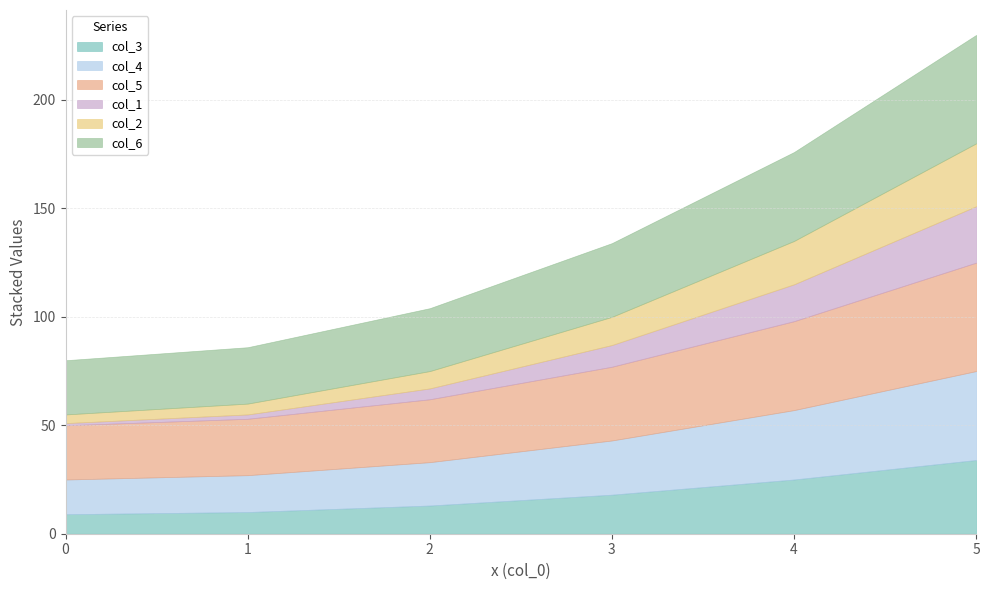

Reading left to right, what are all the values shown in this chart?

col_3: 0=9	1=10	2=13	3=18	4=25	5=34
col_4: 0=16	1=17	2=20	3=25	4=32	5=41
col_5: 0=25	1=26	2=29	3=34	4=41	5=50
col_1: 0=1	1=2	2=5	3=10	4=17	5=26
col_2: 0=4	1=5	2=8	3=13	4=20	5=29
col_6: 0=25	1=26	2=29	3=34	4=41	5=50